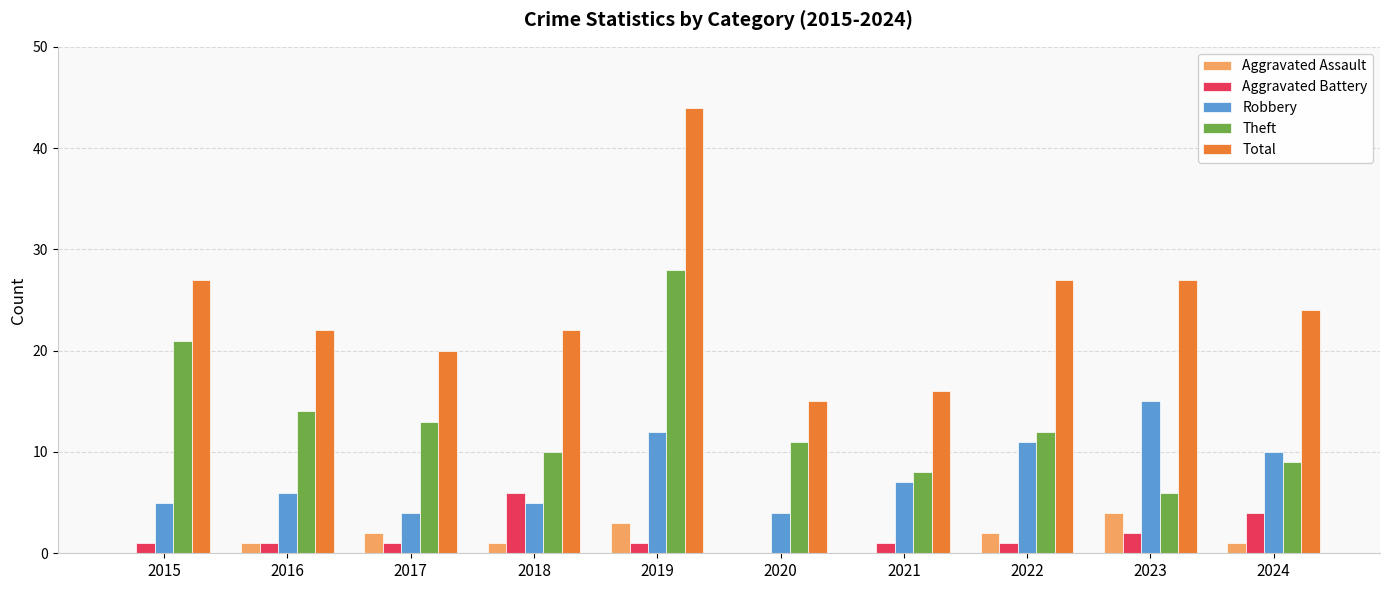

What is the difference between the Total values at 2021 and 2019?

28